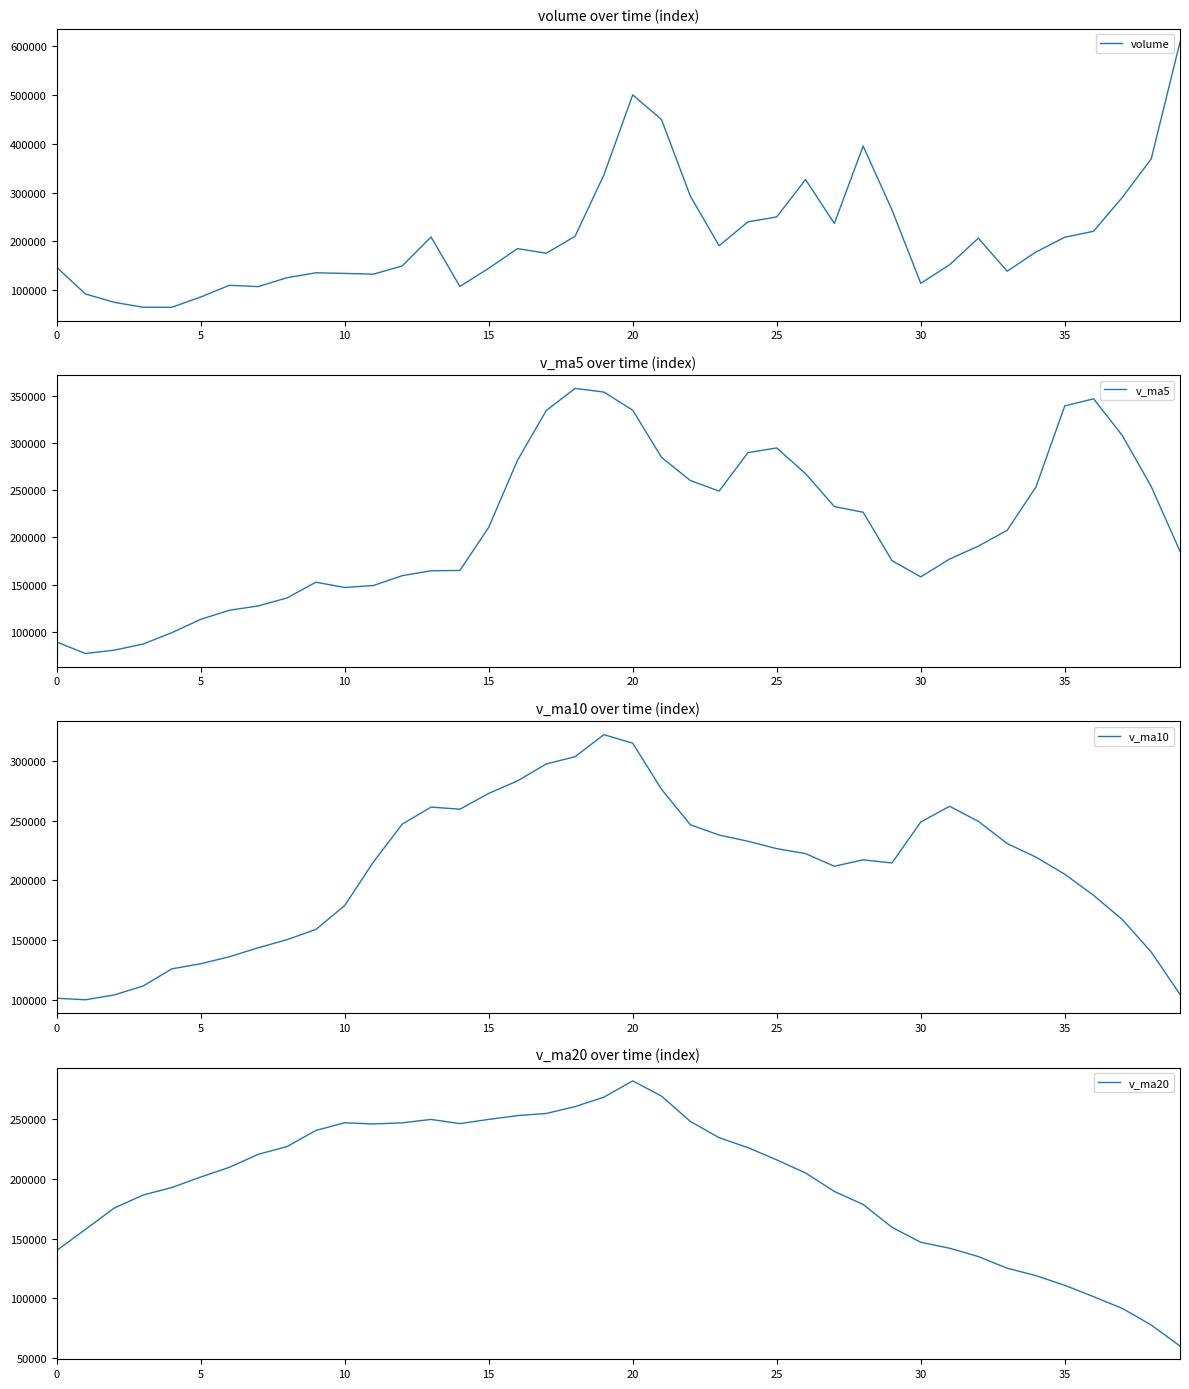

What is the highest value of the volume series?

607914.1